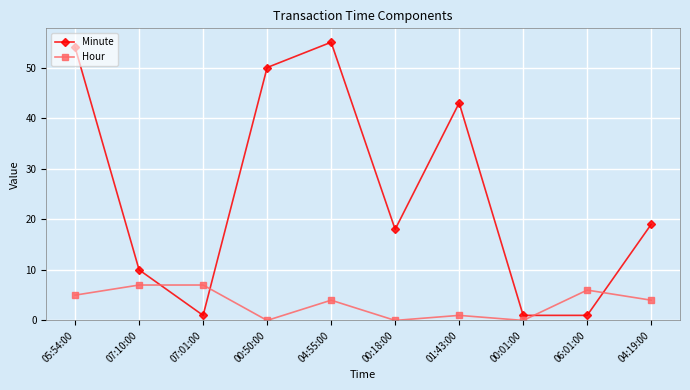

Which series has the widest spread of values?

Minute